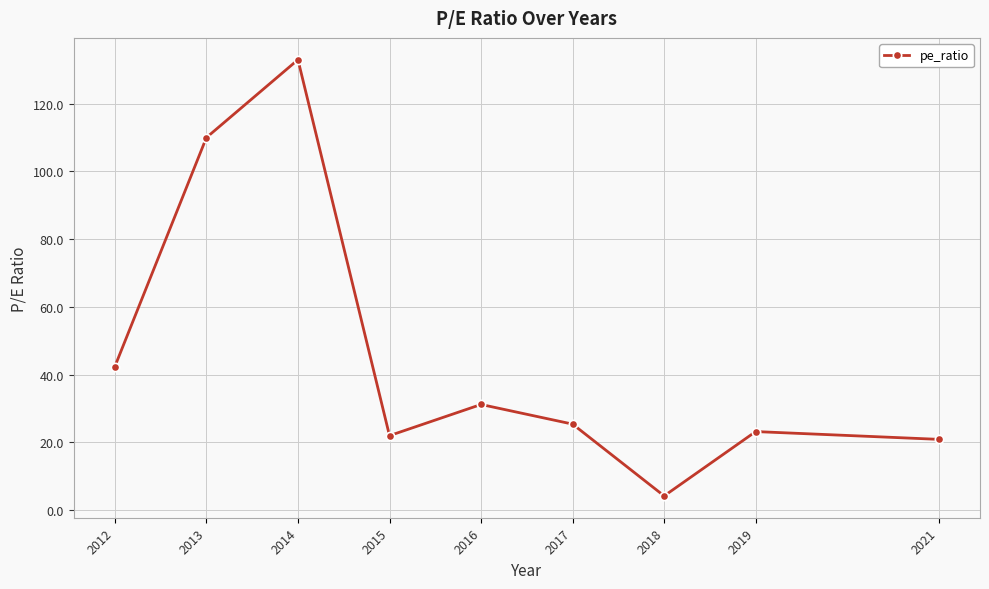

Reading left to right, transcribe all the data shown in this chart.

42.4	110.0	133.0	22.0	31.2	25.4	4.2	23.2	20.9